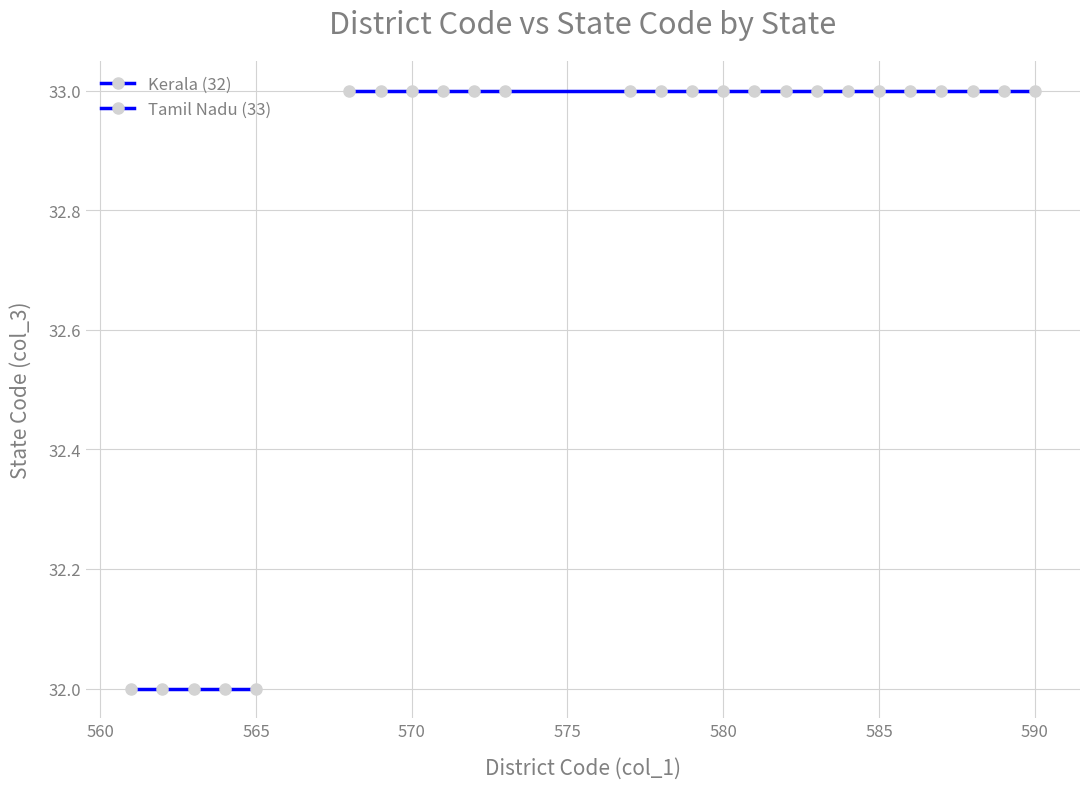

What is the maximum value shown in the chart?

33